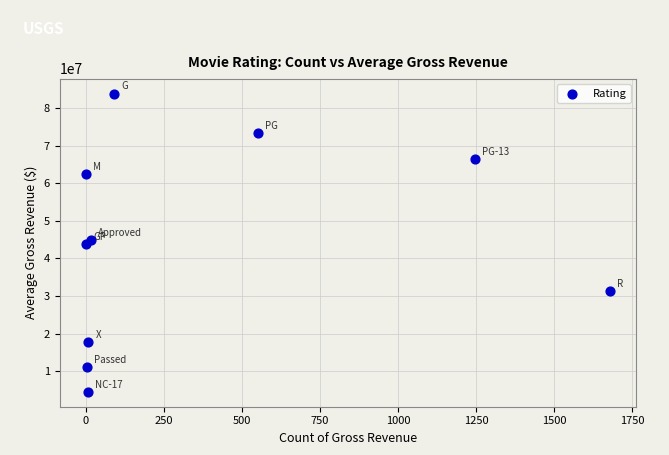

What is the average Y value?

43976188.2